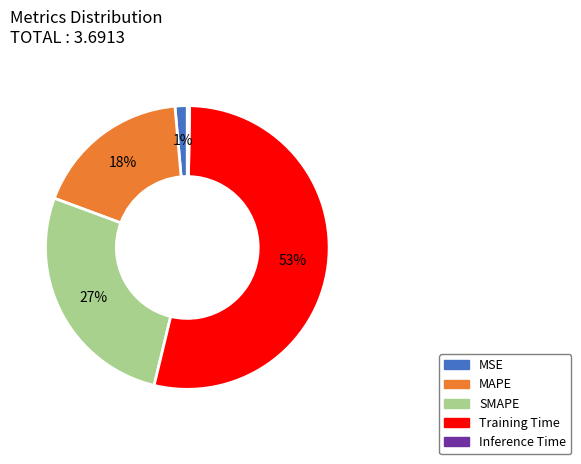

Is the sum of MSE and SMAPE greater than half?

No